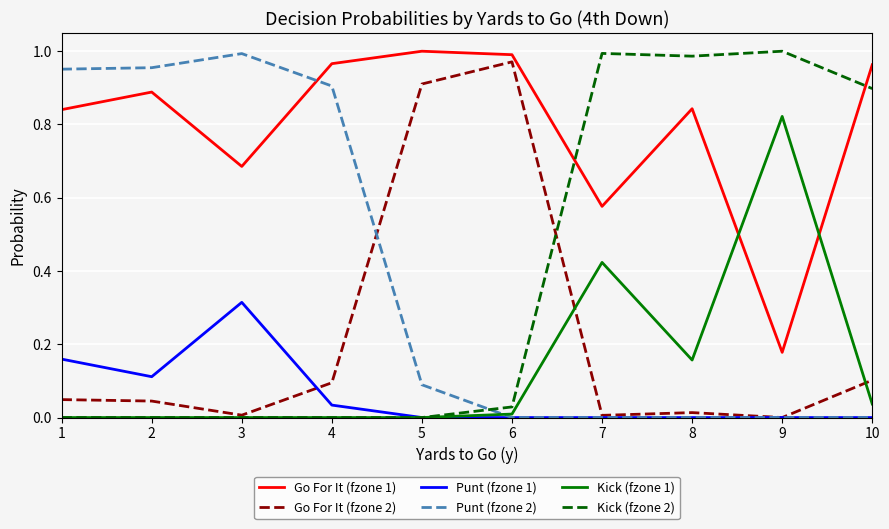

Count the number of categories in the chart.

10